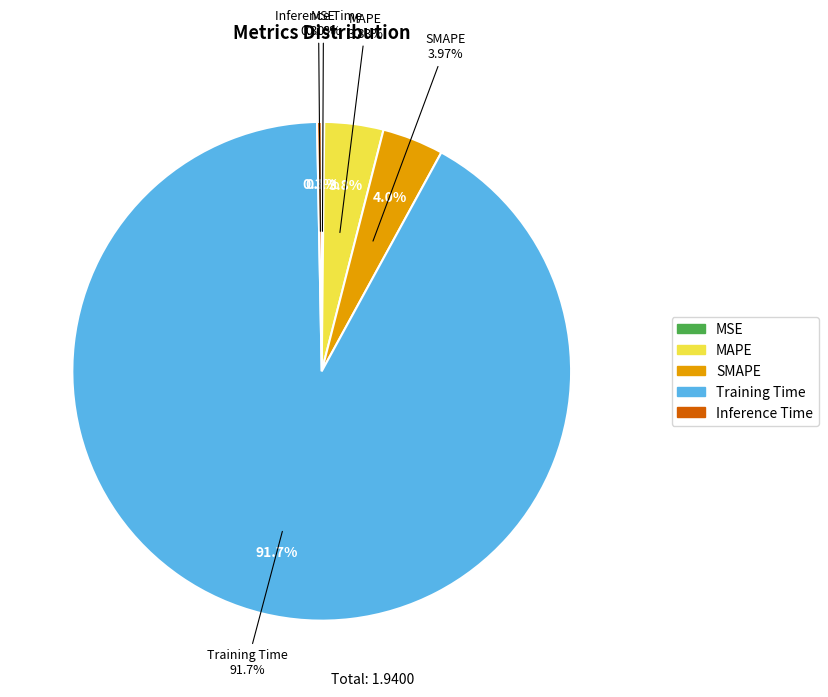

Which slice is the smallest?

MSE